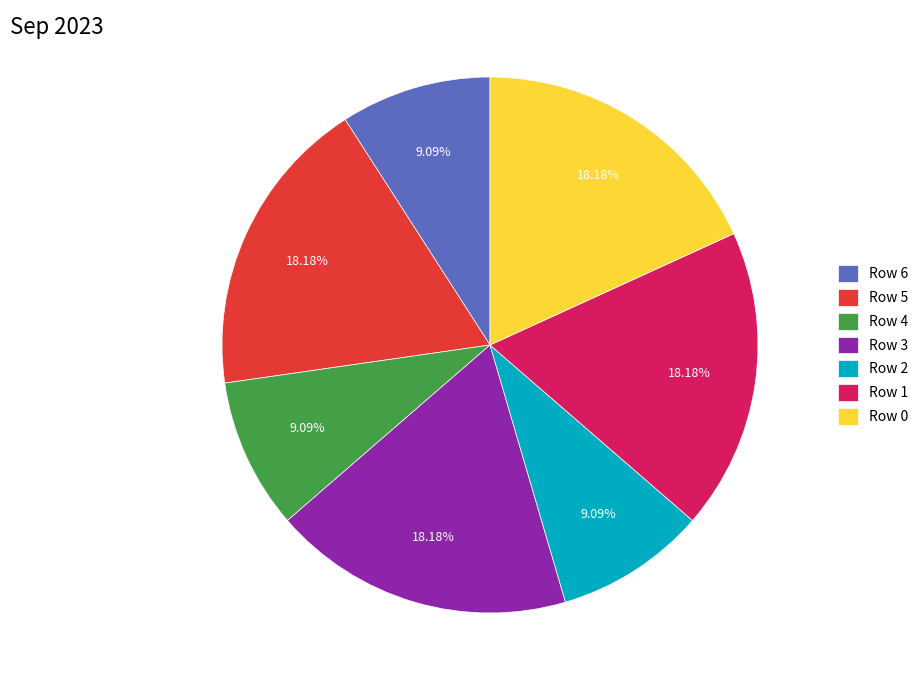

Is Row 3 the majority of the pie?

No